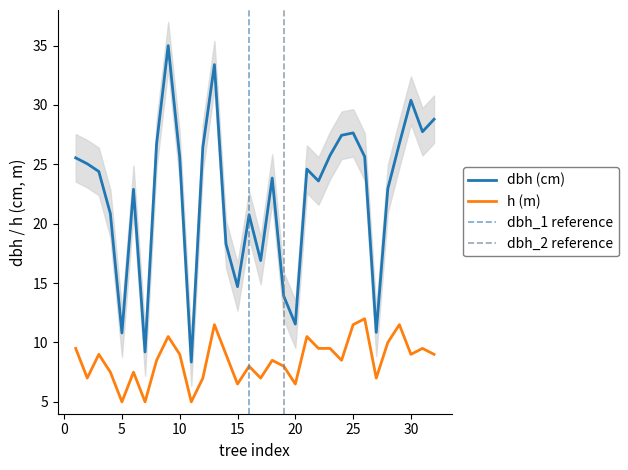

How many lines are shown in the chart?

2